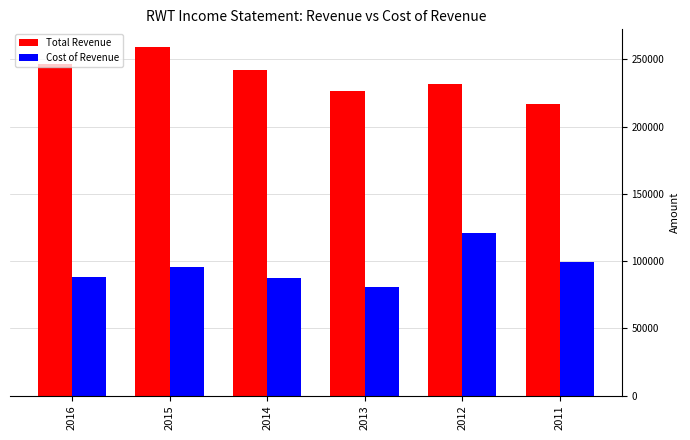

Which series has the largest total across all categories?

Total Revenue